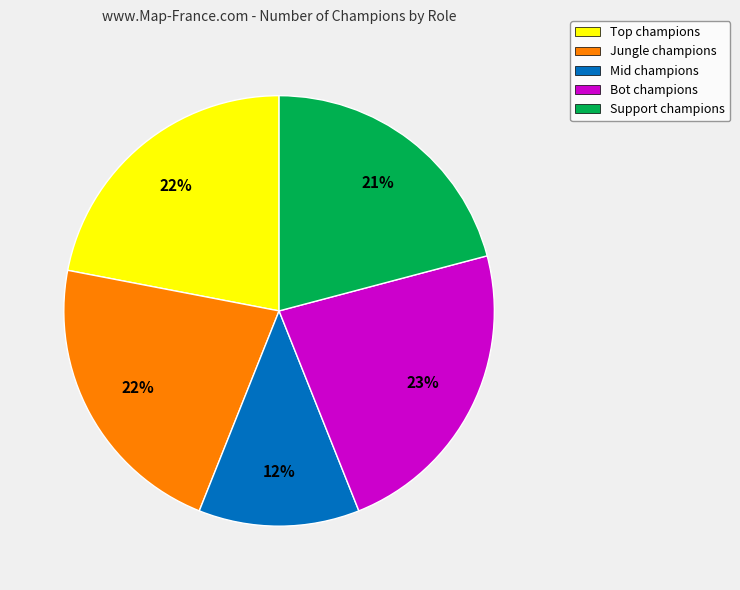

Count the number of slices in the pie.

5